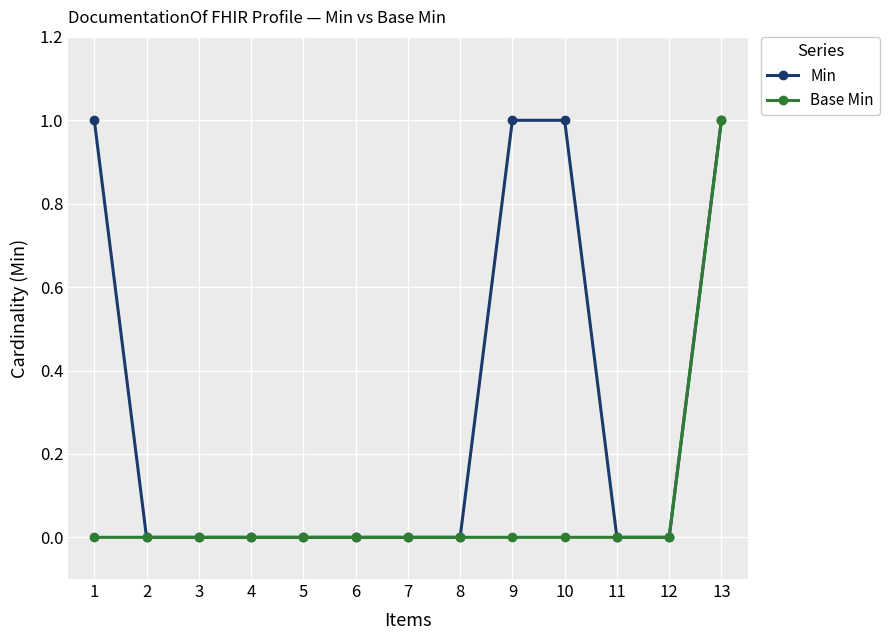

What is the value of the Base Min point at the 13th from the left?

1